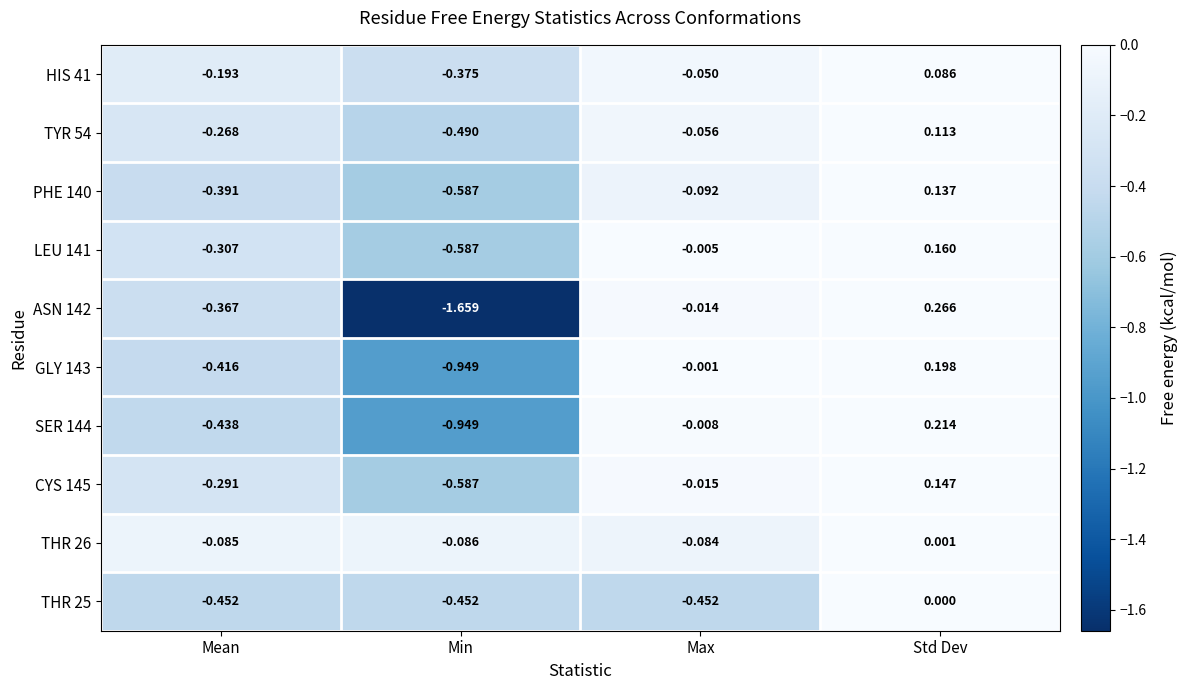

How many categories are shown in the chart?

4